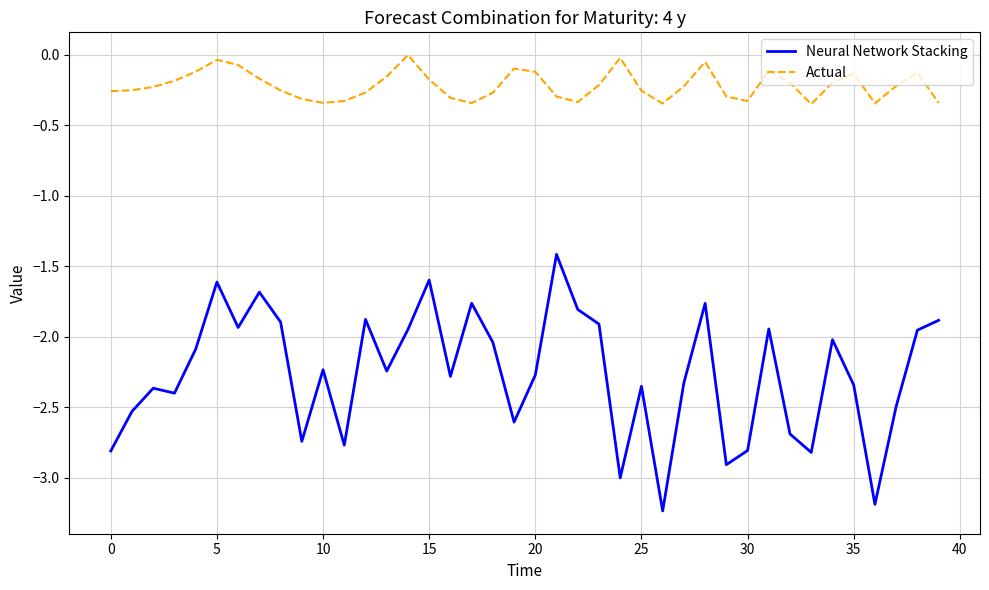

Rank the series by their maximum value, from lowest to highest.

Neural Network Stacking, Actual